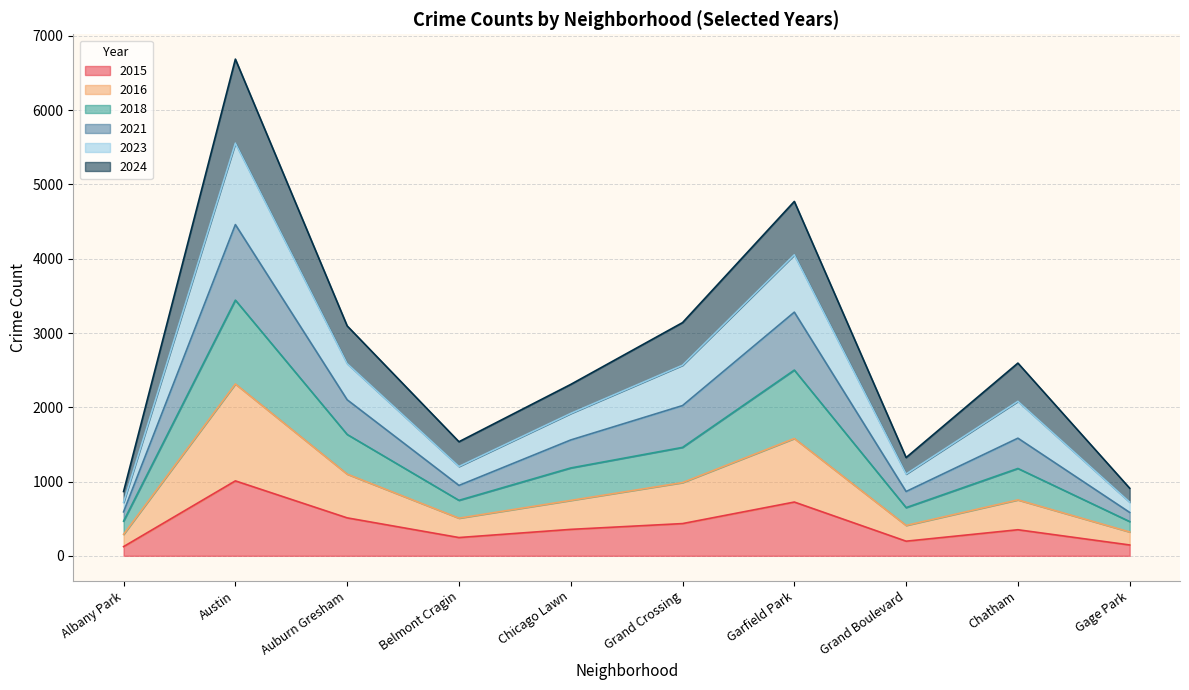

At which label does 2015 reach its peak?

Austin